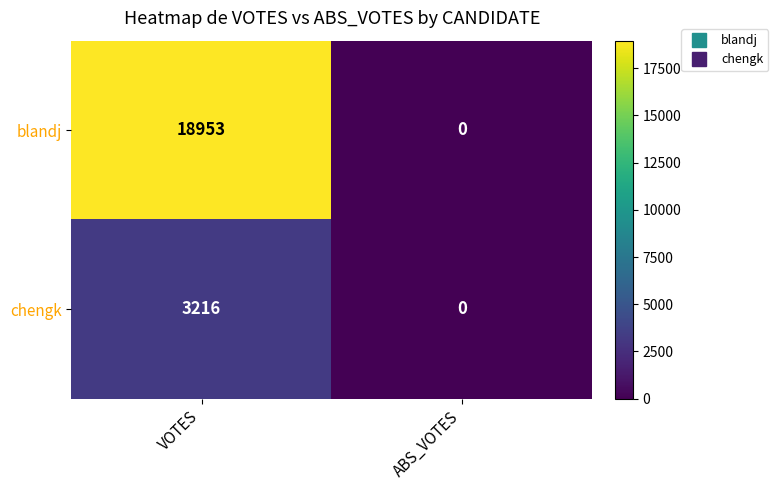

How many values in chengk are above zero?

1